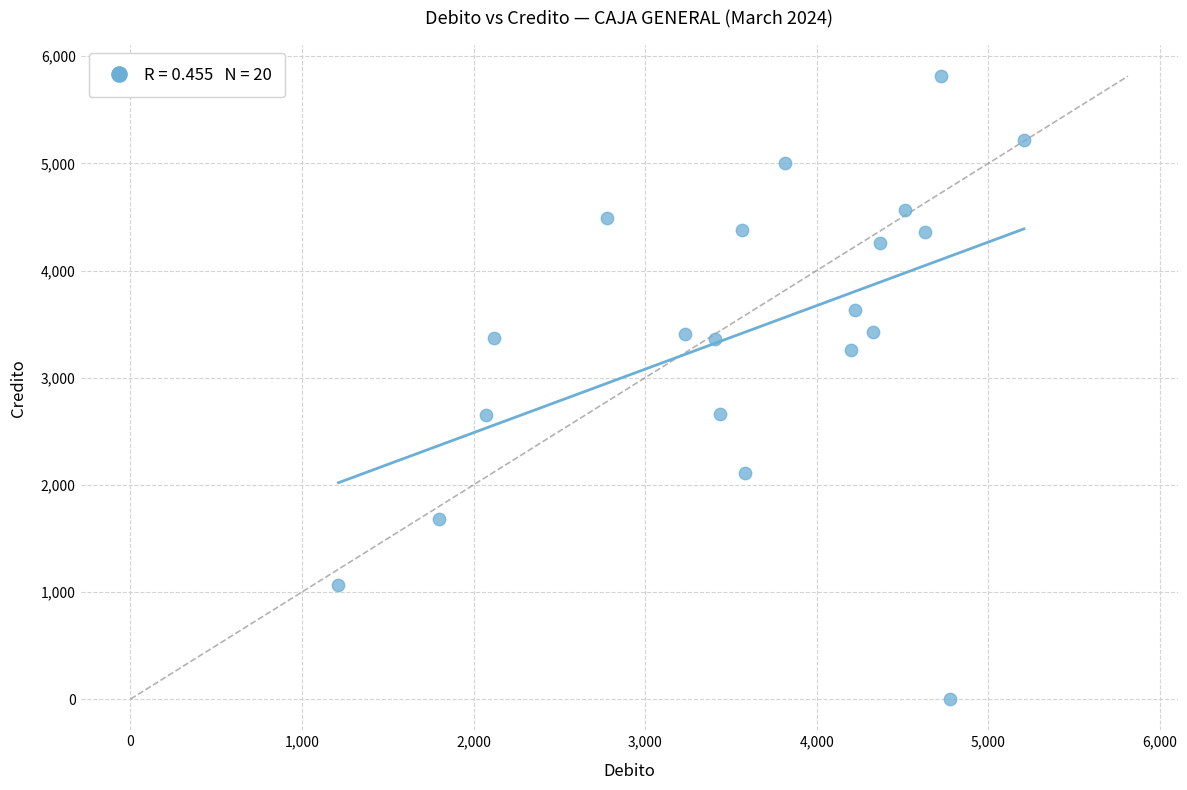

What is the range of Y values (max minus min)?

5814.1